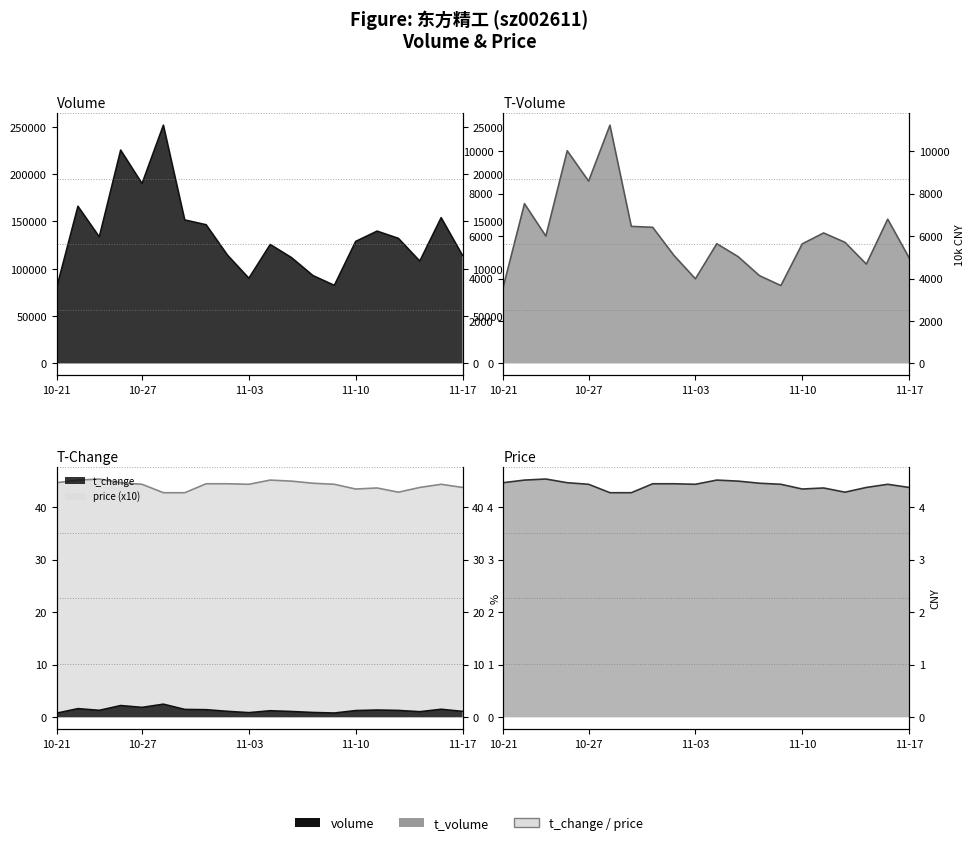

What is the approximate value of volume at 11-17?

114145.0